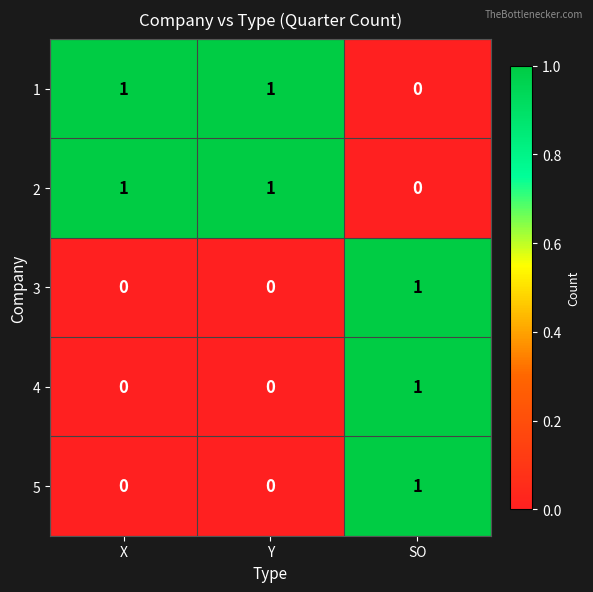

How many categories are shown in the chart?

3